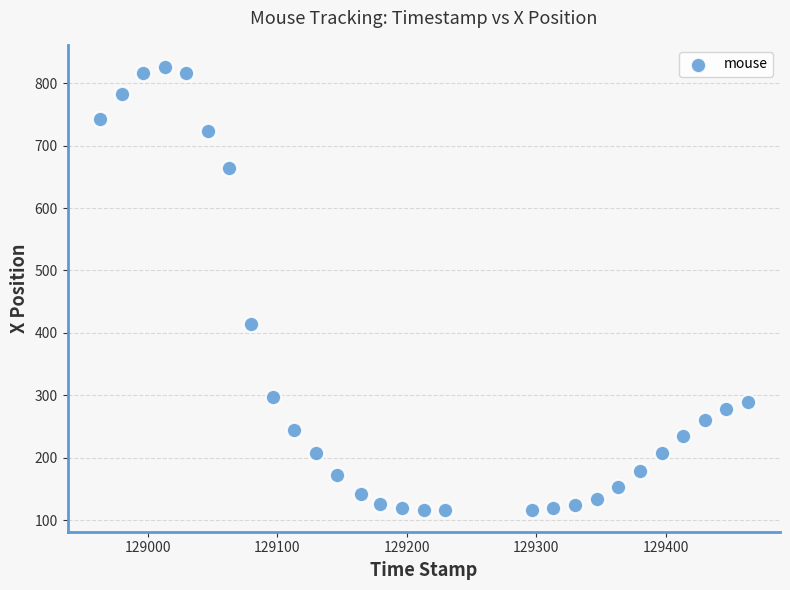

What is the range of Y values (max minus min)?

709